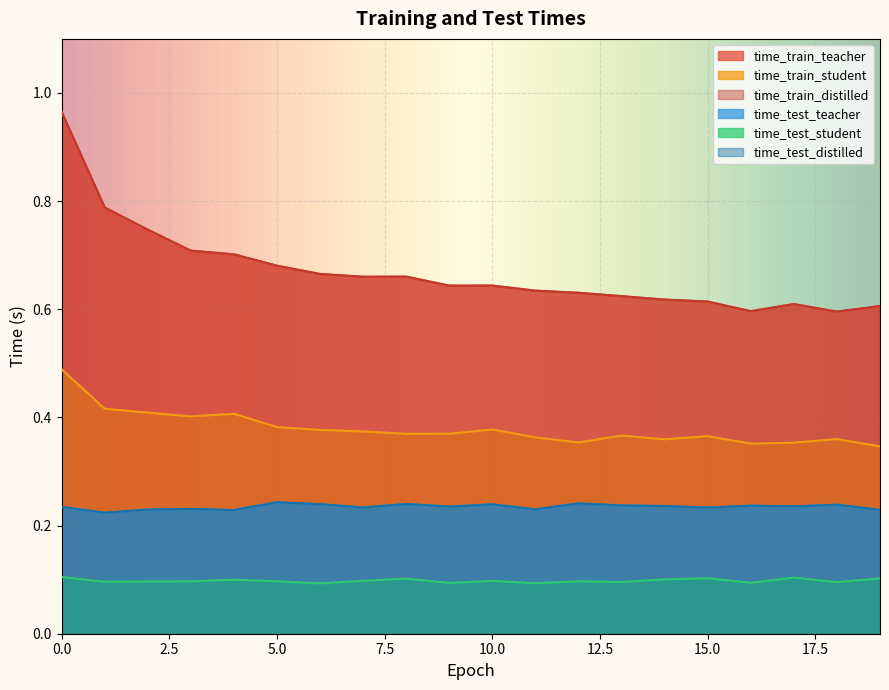

In time_train_distilled, how many points are higher than both neighbors (excluding endpoints)?

3